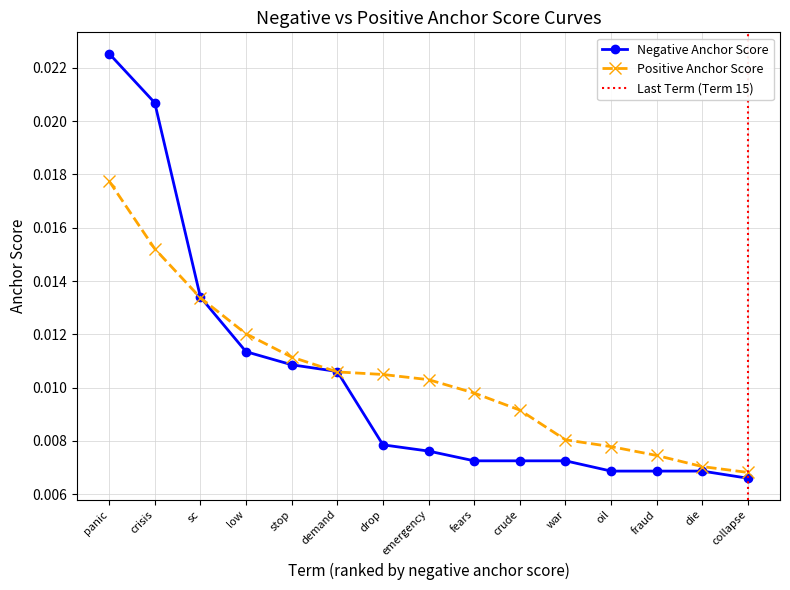

True or false: Positive Anchor Score has more than 0 points higher than both neighbors.

False